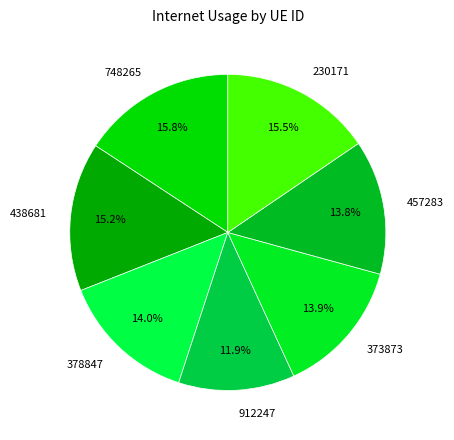

What percentage do 230171 and 378847 together represent?

29.5%